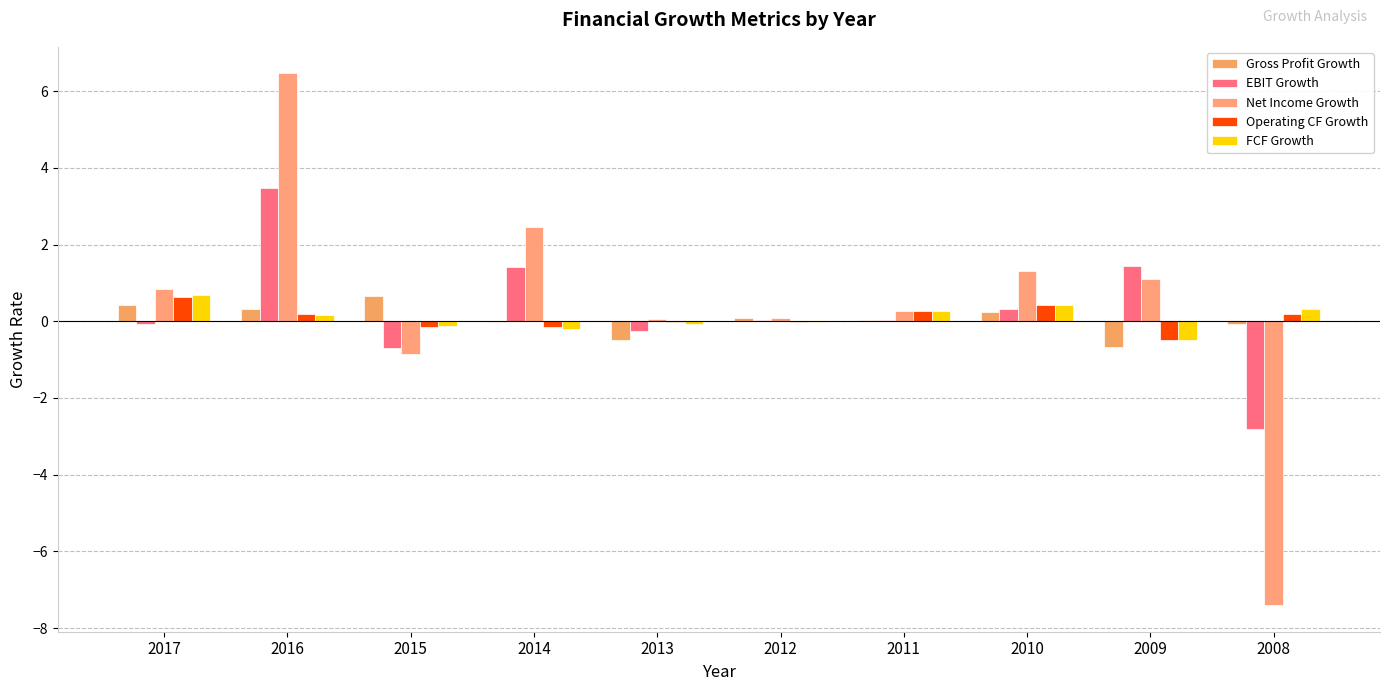

Is it true that EBIT Growth equals -0.5 at 2013?

False